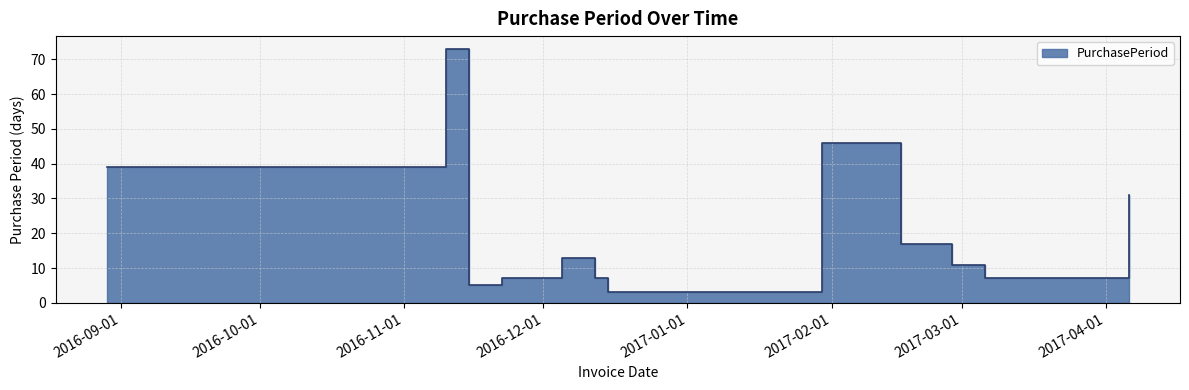

Rank the categories by value from lowest to highest.

2016-12-15, 2016-11-15, 2016-11-22, 2016-12-12, 2017-03-06, 2017-02-27, 2016-12-05, 2017-02-16, 2017-04-06, 2016-08-29, 2017-01-30, 2016-11-10